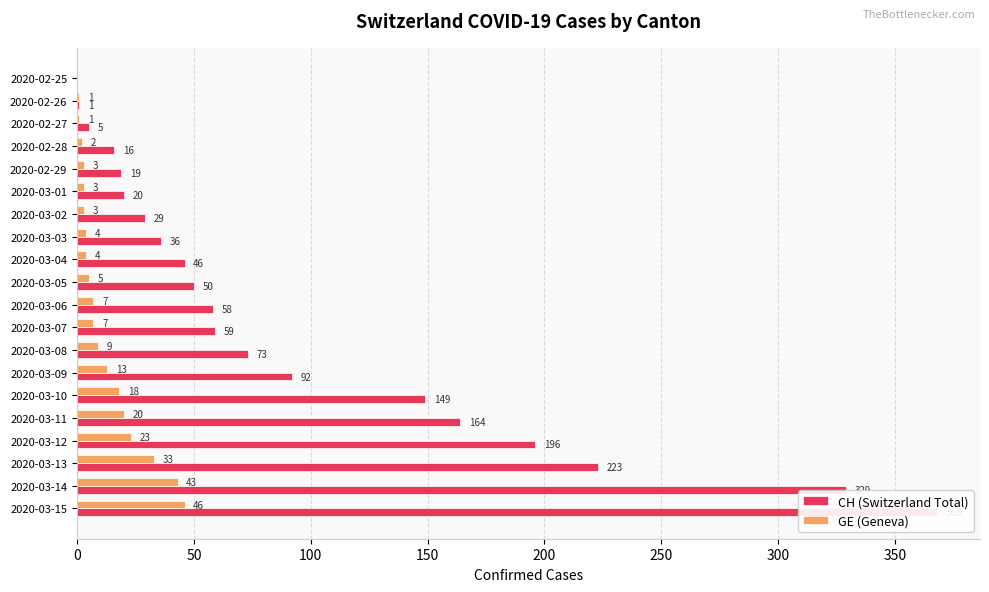

At how many categories does at least one series exceed 281?

2